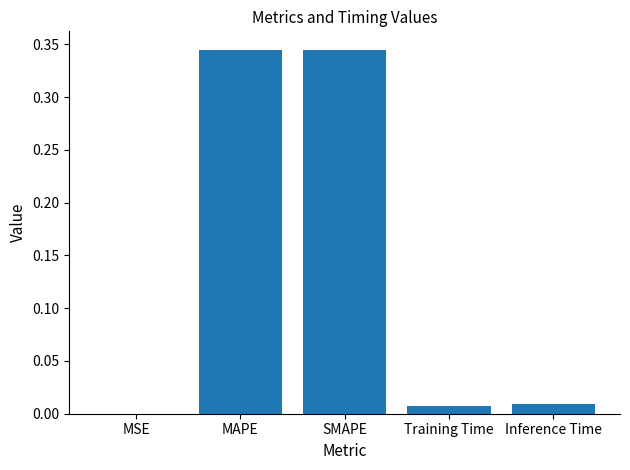

How many distinct data groups are displayed?

1